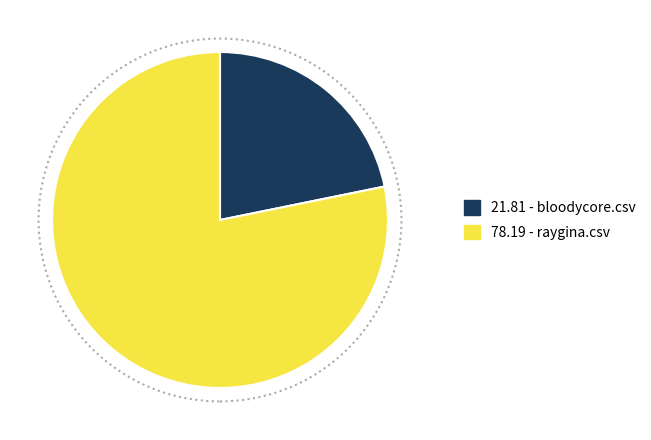

Is there any slice that represents more than half of the pie?

Yes